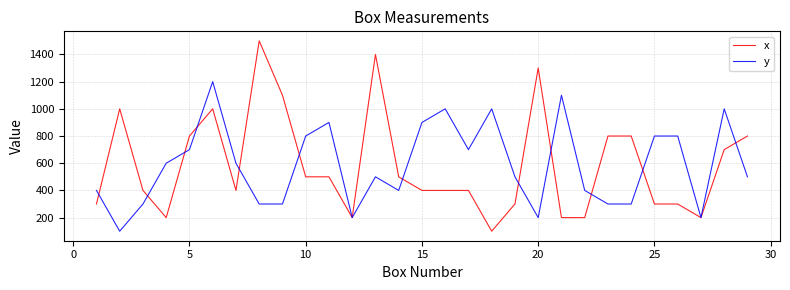

Reading right to left, what are all the values shown in this chart?

x: 800	700	200	300	300	800	800	200	200	1300	300	100	400	400	400	500	1400	200	500	500	1100	1500	400	1000	800	200	400	1000	300
y: 500	1000	200	800	800	300	300	400	1100	200	500	1000	700	1000	900	400	500	200	900	800	300	300	600	1200	700	600	300	100	400